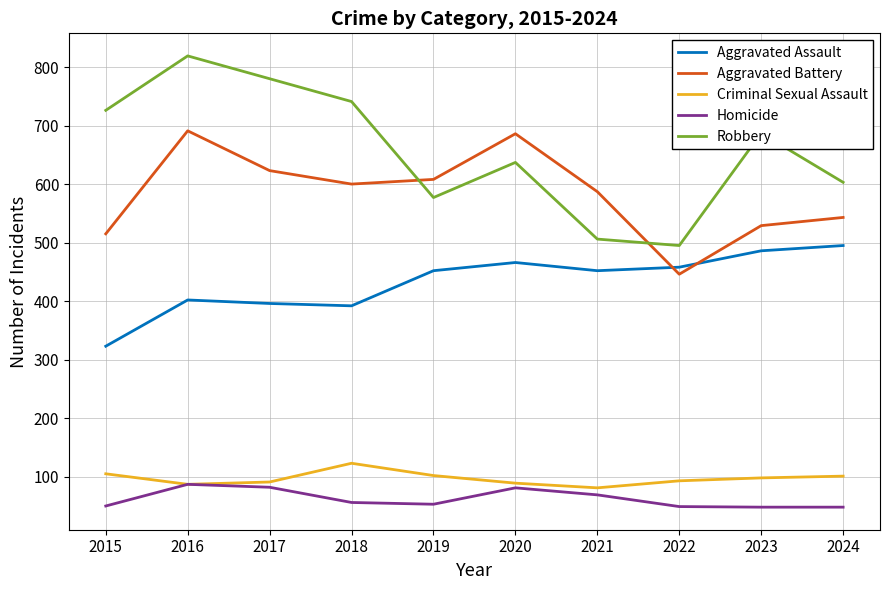

Which category has the highest value in the Robbery series?

2016